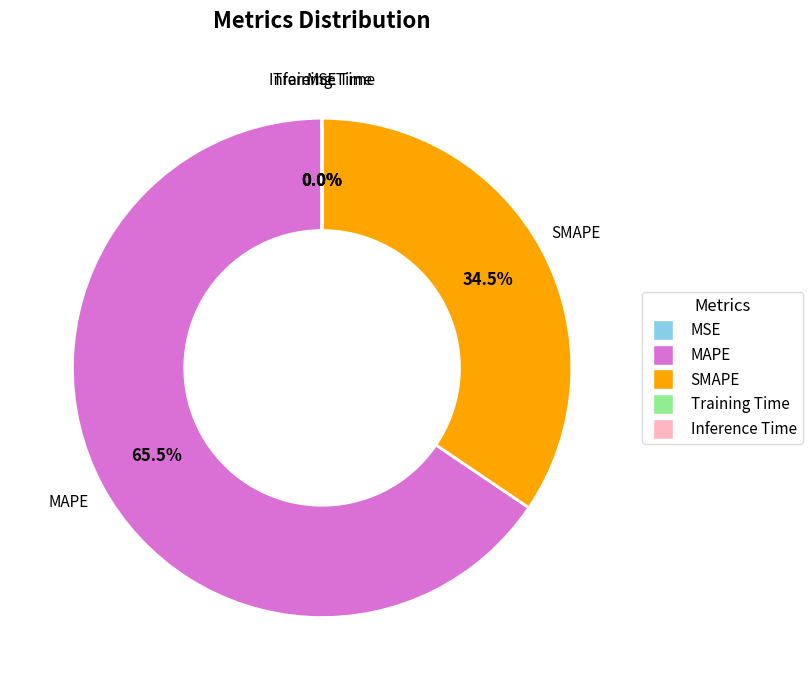

To the nearest percent, what is the difference between the largest and smallest slice percentages?

66%